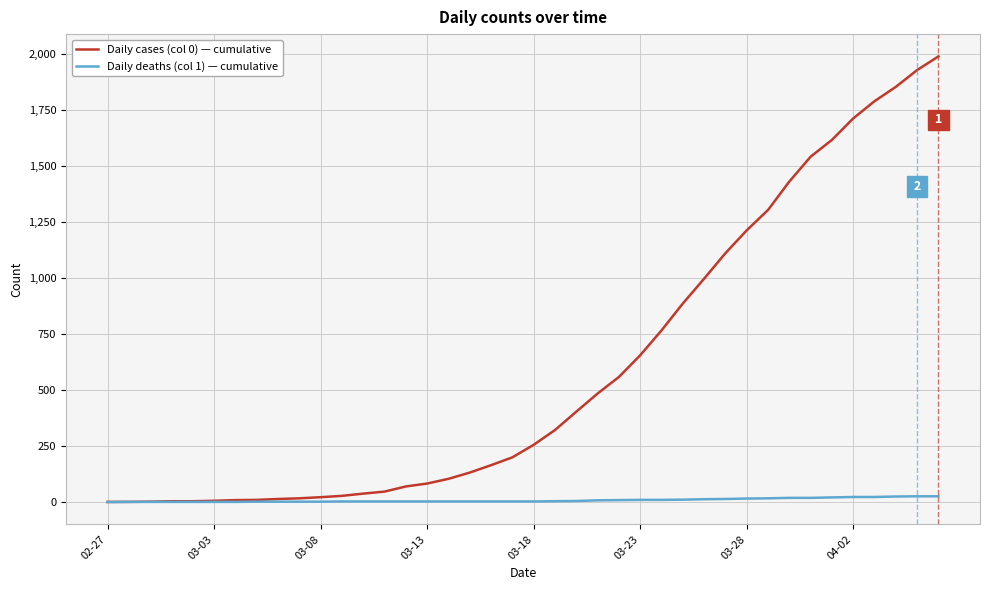

Which series has the largest total across all categories?

Daily cases (col 0) — cumulative